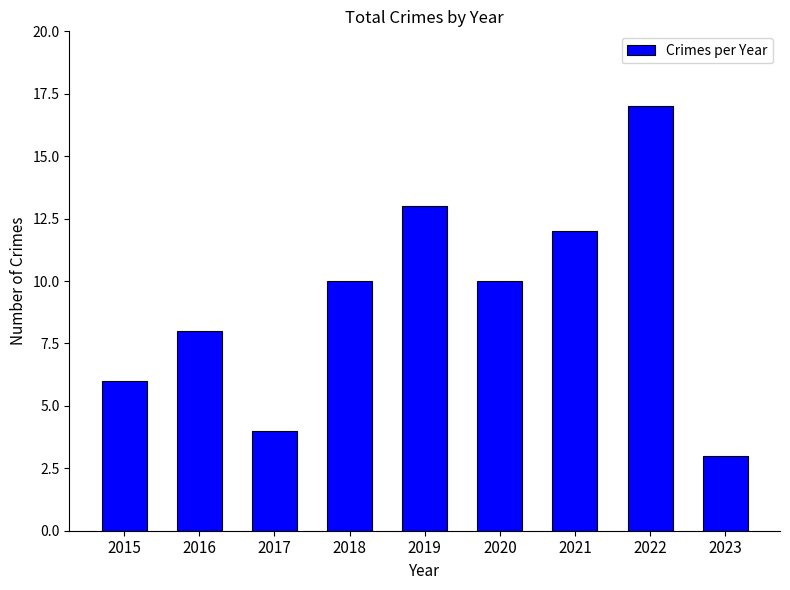

Is it true that the value at 2021 is 4?

False